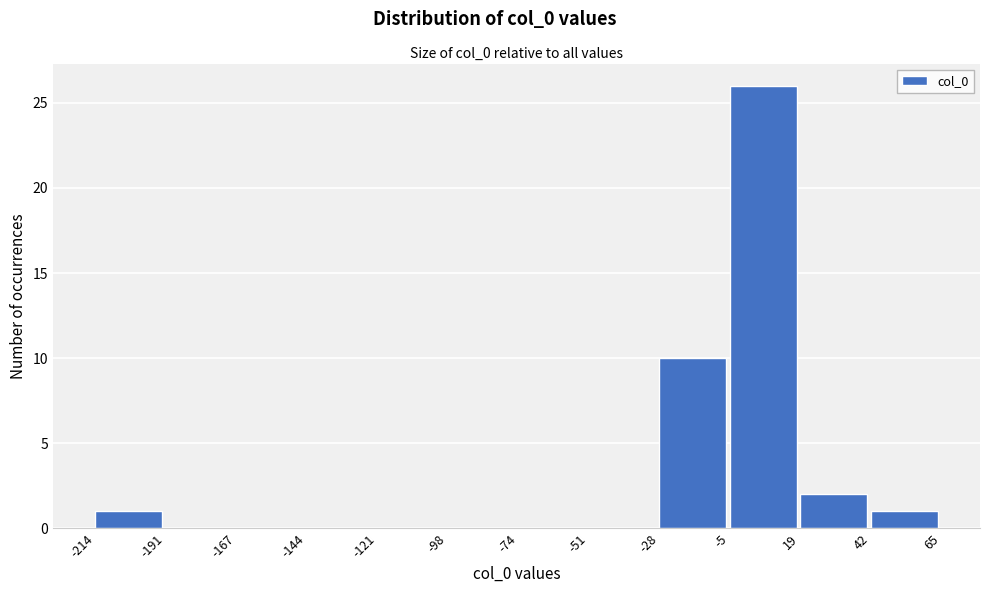

Reading left to right, transcribe this chart: for each bar, give the range it covers on the x-axis and its height. The values are not printed on the chart, so give them approximately, as read against the axis.

-214 to -191: 1
-191 to -167: 0
-167 to -144: 0
-144 to -121: 0
-121 to -98: 0
-98 to -74: 0
-74 to -51: 0
-51 to -28: 0
-28 to -5: 10
-5 to 19: 26
19 to 42: 2
42 to 65: 1